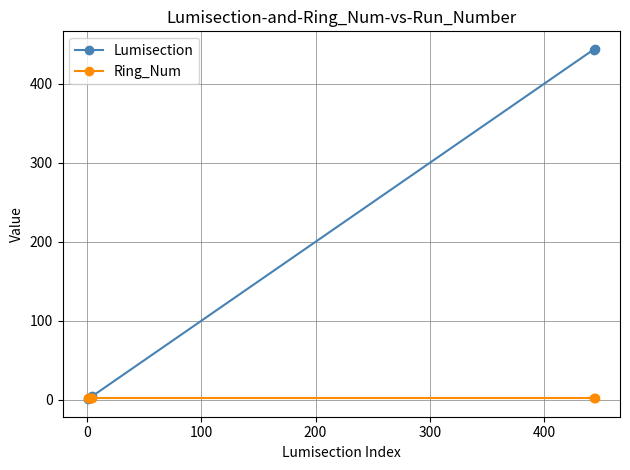

Rank the series by their maximum value, from highest to lowest.

Lumisection, Ring_Num